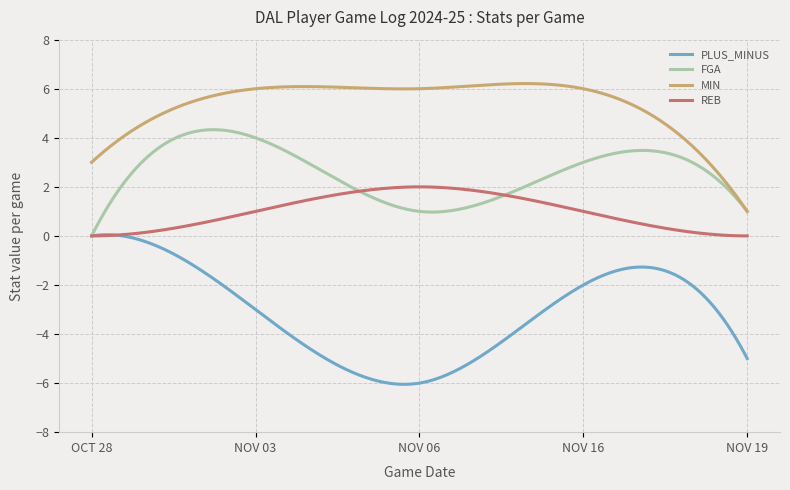

How many categories are shown in the chart?

300